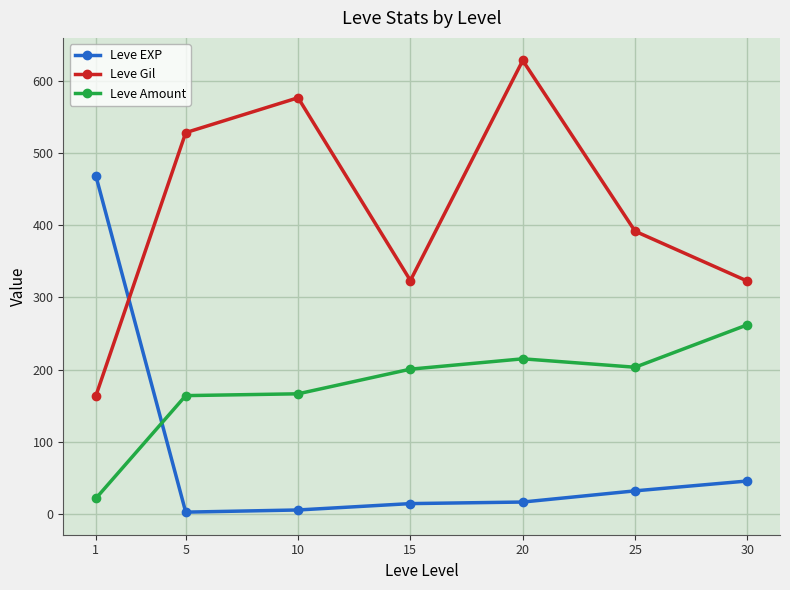

Is the value of Leve Amount at 5 greater than the value of Leve Gil at 5?

No